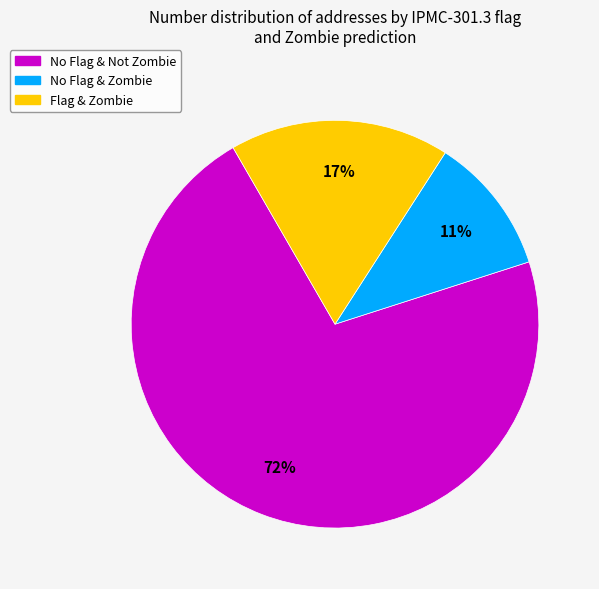

Is there any slice that represents more than half of the pie?

Yes